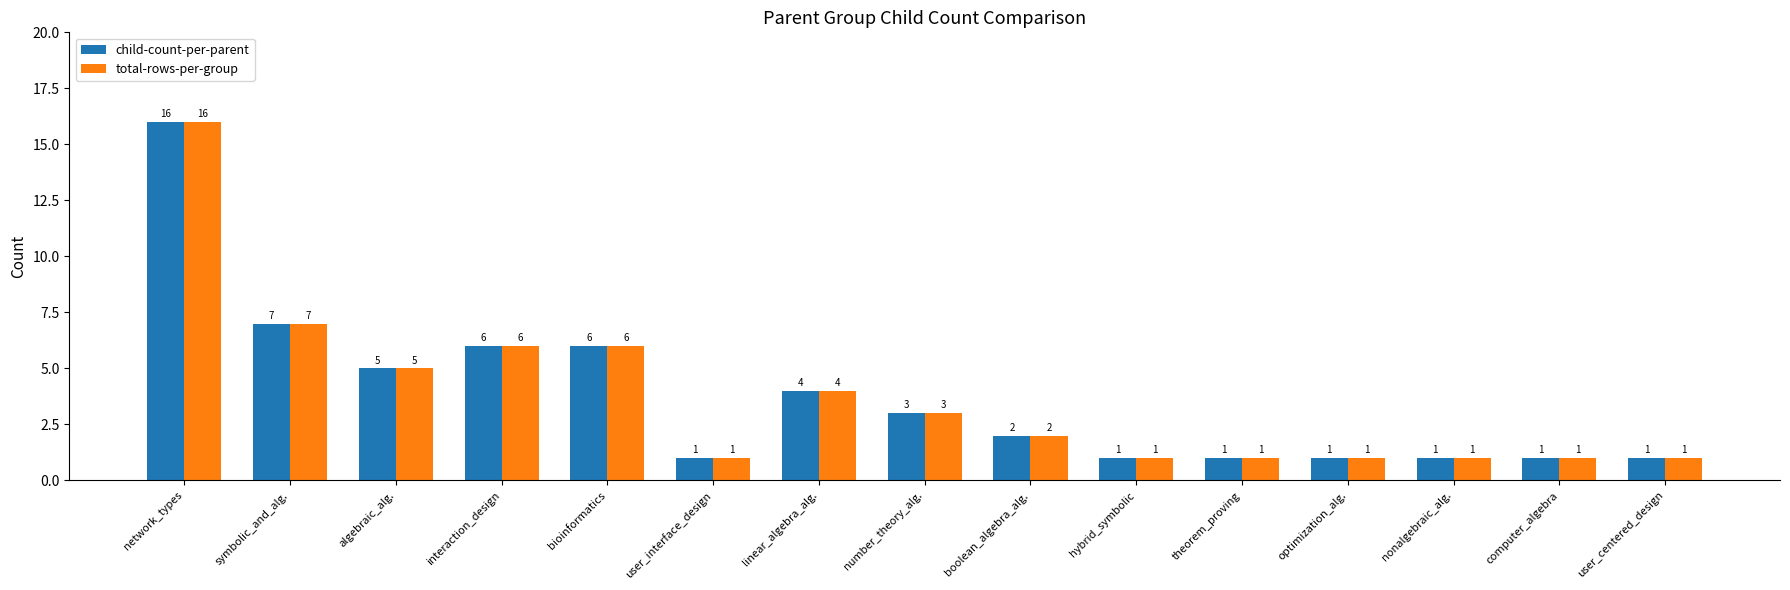

What is the difference between the total-rows-per-group values at symbolic_and_alg. and interaction_design?

1